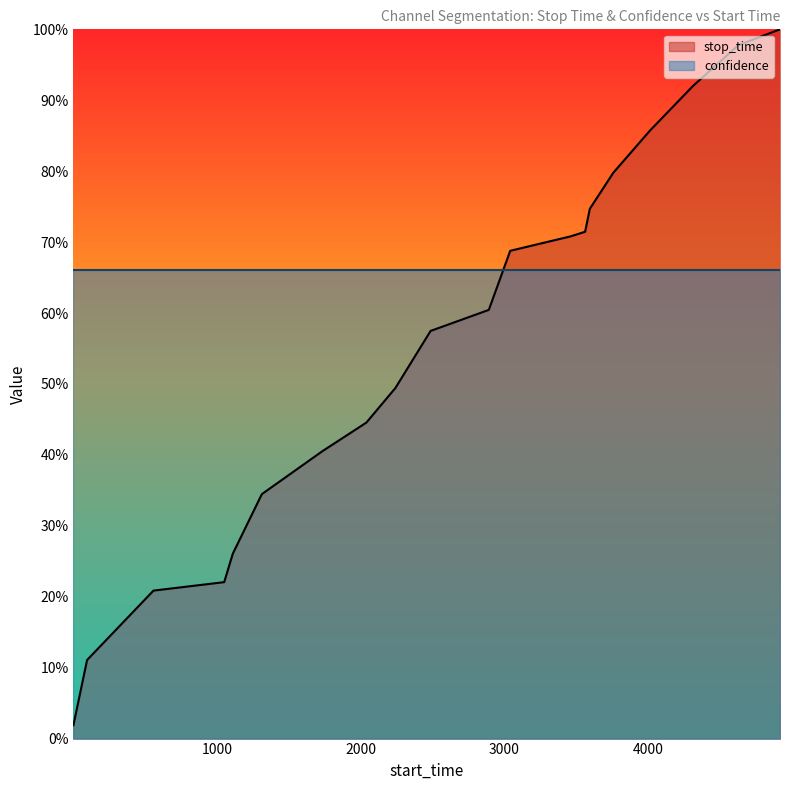

Reading left to right, transcribe all the data shown in this chart.

1=0.0	96=0.1	558=0.2	1050=0.2	1110=0.3	1312=0.3	1734=0.4	2039=0.4	2241=0.5	2486=0.6	2891=0.6	3040=0.7	3459=0.7	3561=0.7	3594=0.7	3757=0.8	4012=0.9	4311=0.9	4627=1.0	4917=1.0